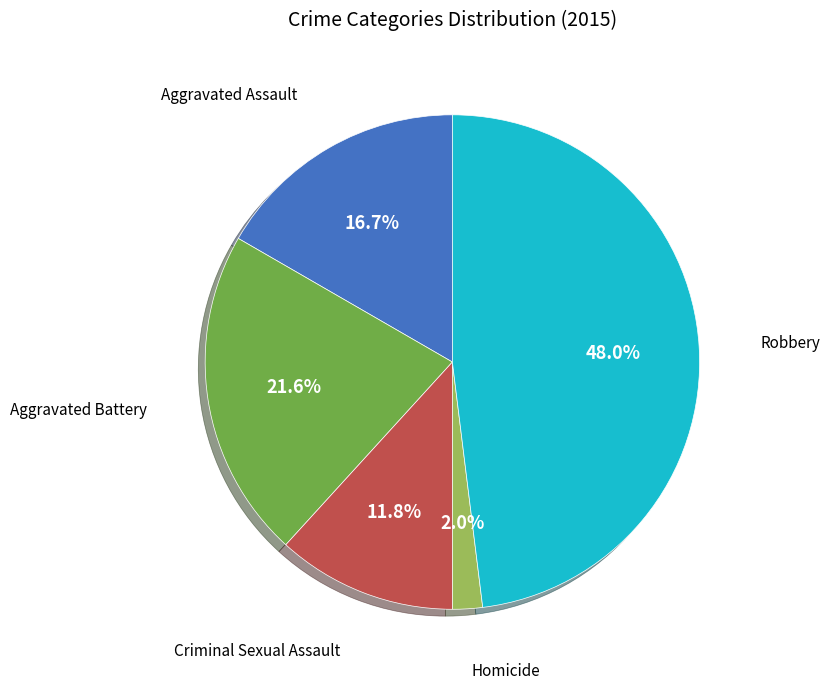

Does any single category account for the majority?

No